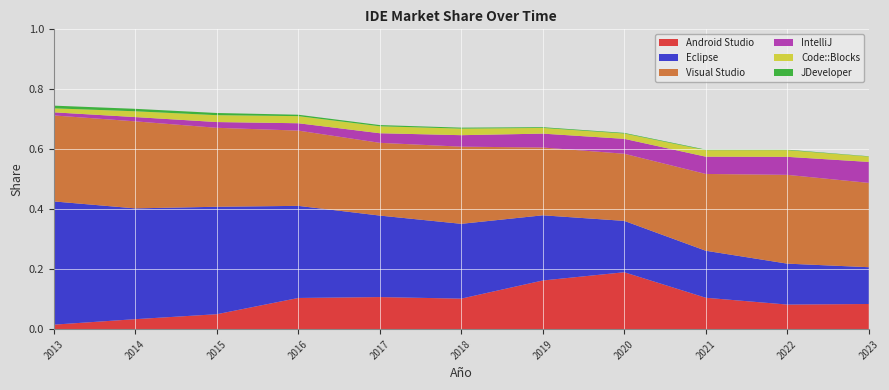

Reading left to right, list all the values displayed in this chart.

Android Studio: 2013=0.0	2014=0.0	2015=0.0	2016=0.1	2017=0.1	2018=0.1	2019=0.2	2020=0.2	2021=0.1	2022=0.1	2023=0.1
Eclipse: 2013=0.4	2014=0.4	2015=0.4	2016=0.3	2017=0.3	2018=0.2	2019=0.2	2020=0.2	2021=0.2	2022=0.1	2023=0.1
Visual Studio: 2013=0.3	2014=0.3	2015=0.3	2016=0.3	2017=0.2	2018=0.3	2019=0.2	2020=0.2	2021=0.3	2022=0.3	2023=0.3
IntelliJ: 2013=0.0	2014=0.0	2015=0.0	2016=0.0	2017=0.0	2018=0.0	2019=0.0	2020=0.0	2021=0.1	2022=0.1	2023=0.1
Code::Blocks: 2013=0.0	2014=0.0	2015=0.0	2016=0.0	2017=0.0	2018=0.0	2019=0.0	2020=0.0	2021=0.0	2022=0.0	2023=0.0
JDeveloper: 2013=0.0	2014=0.0	2015=0.0	2016=0.0	2017=0.0	2018=0.0	2019=0.0	2020=0.0	2021=0.0	2022=0.0	2023=0.0